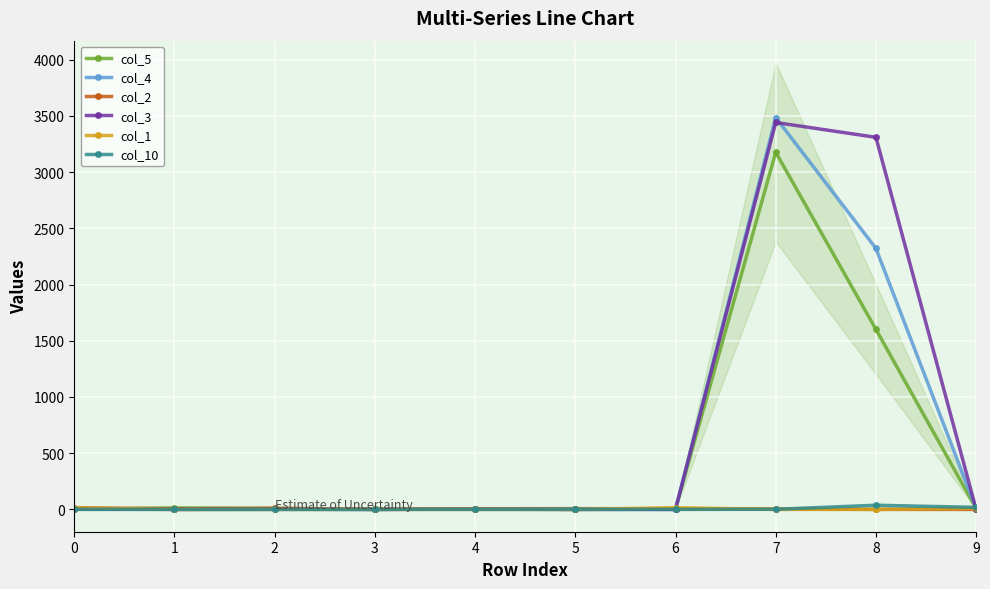

Which series has the largest total across all categories?

col_3